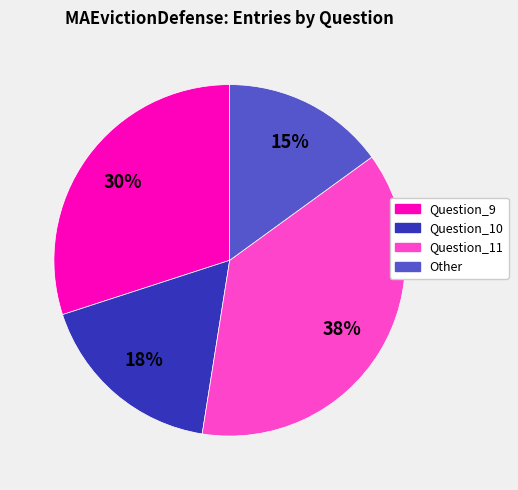

To the nearest percent, what is the average slice percentage?

25%